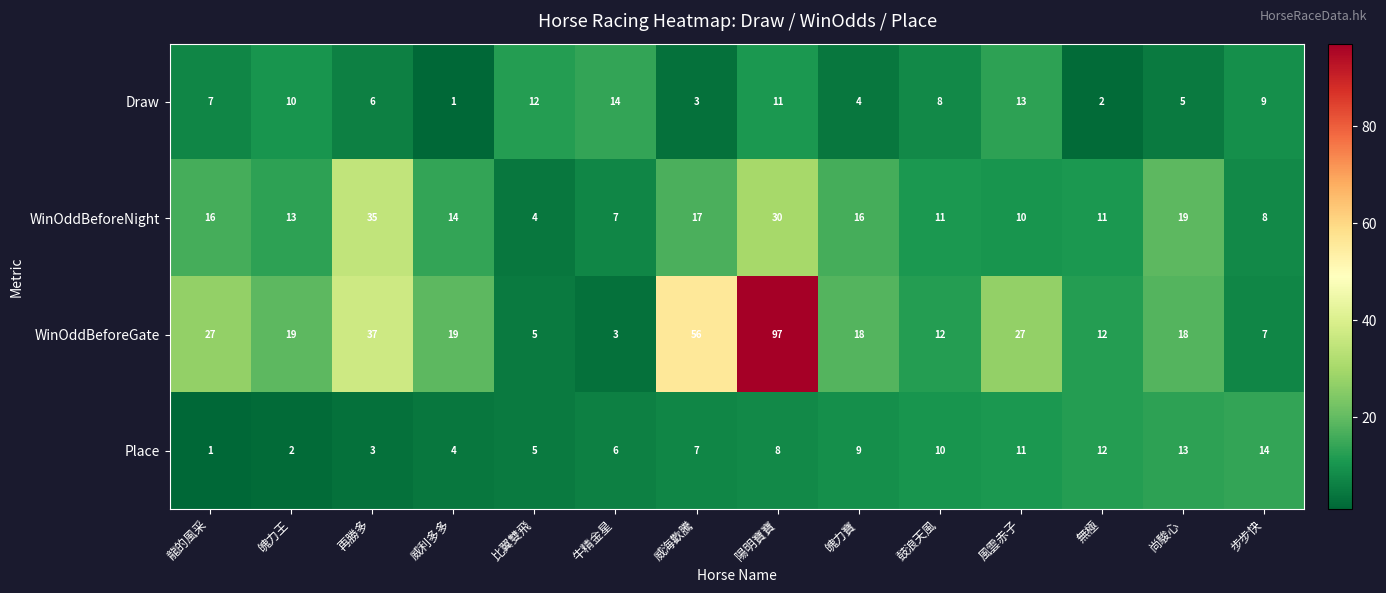

The value of WinOddBeforeGate at 魄力寶 is 5. True or false?

False